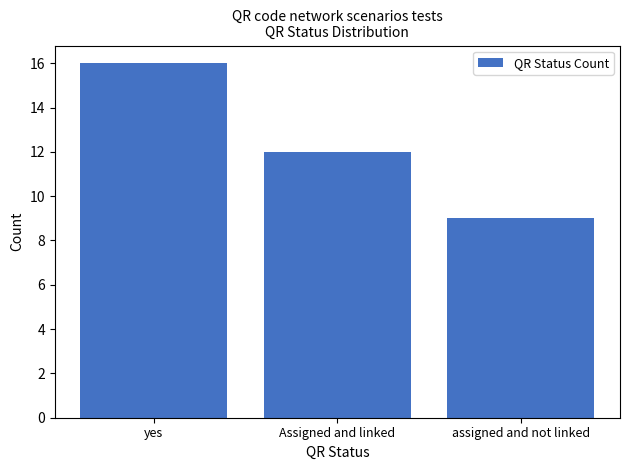

Reading left to right, list all the values displayed in this chart.

yes=16	Assigned and linked=12	assigned and not linked=9